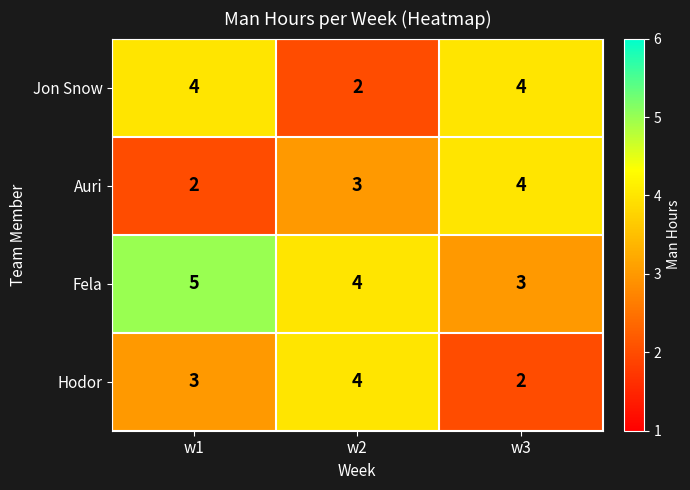

What is the maximum value shown in the chart?

5